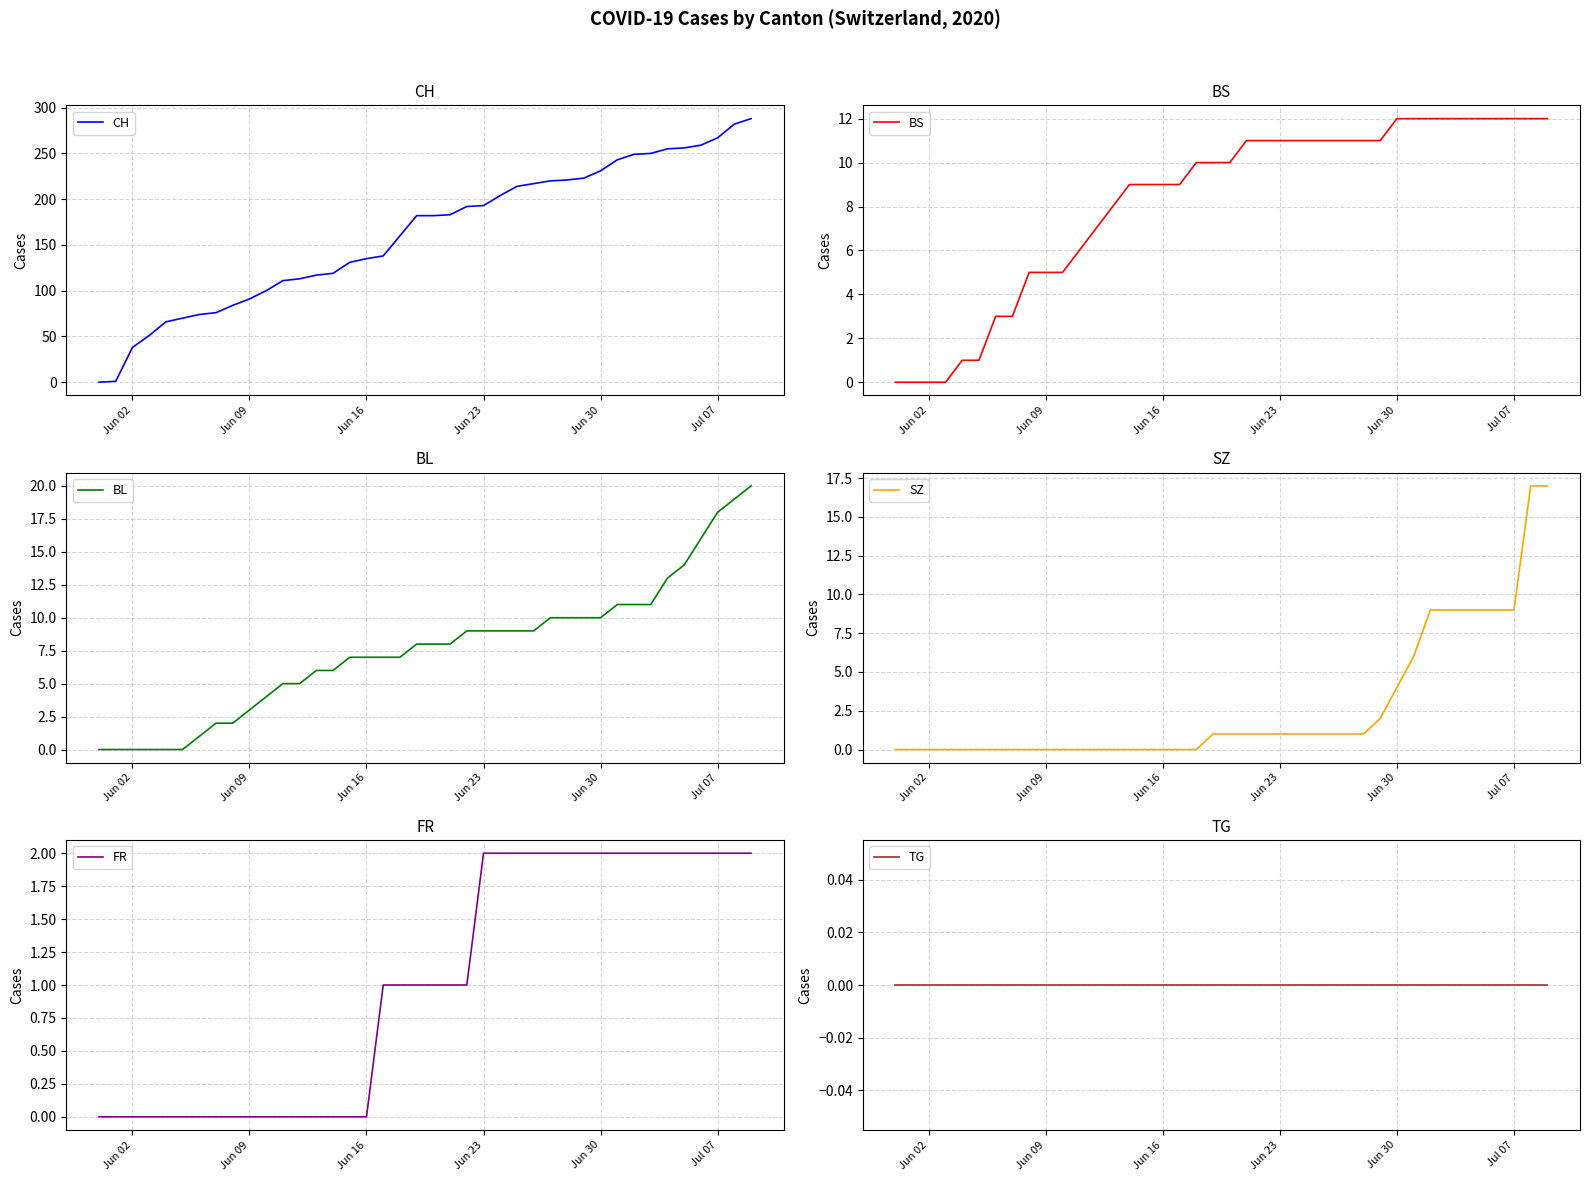

What is the highest value of the CH series?

288